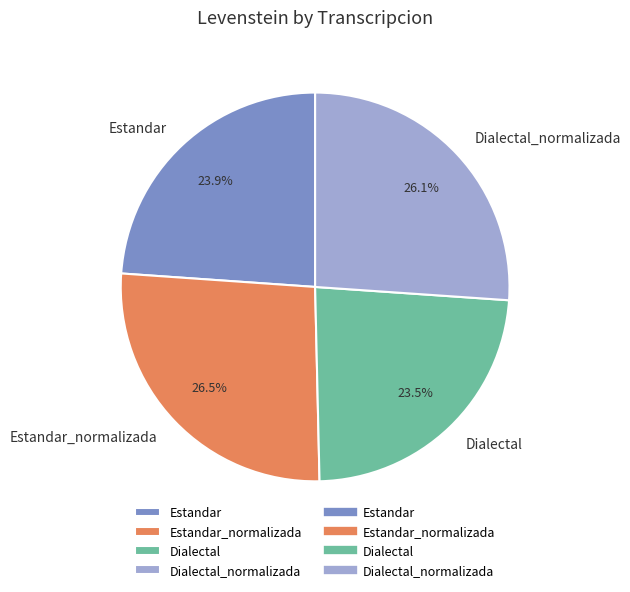

How many segments does this pie chart have?

4